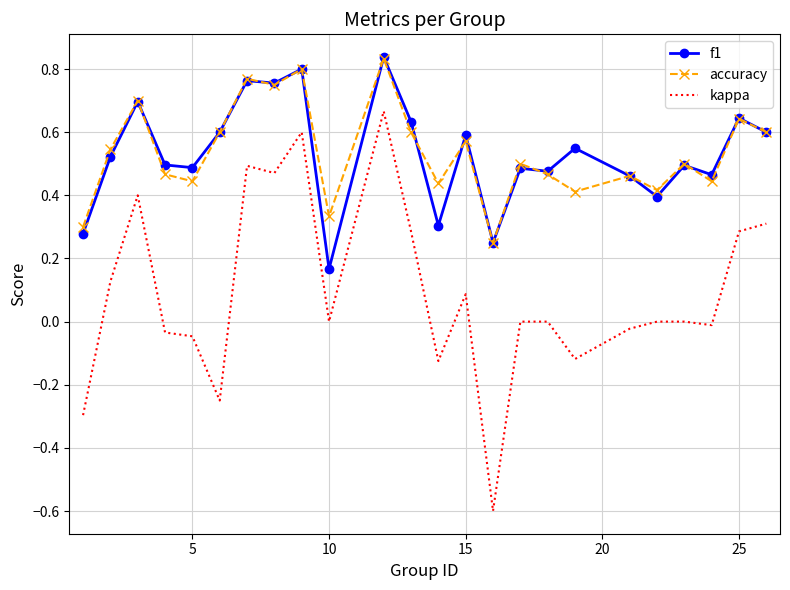

What is the minimum value for kappa?

-0.6